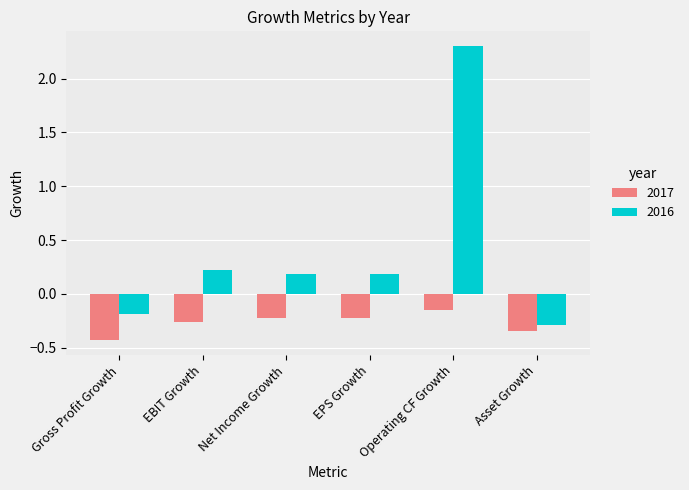

What is the maximum value for 2016?

2.3